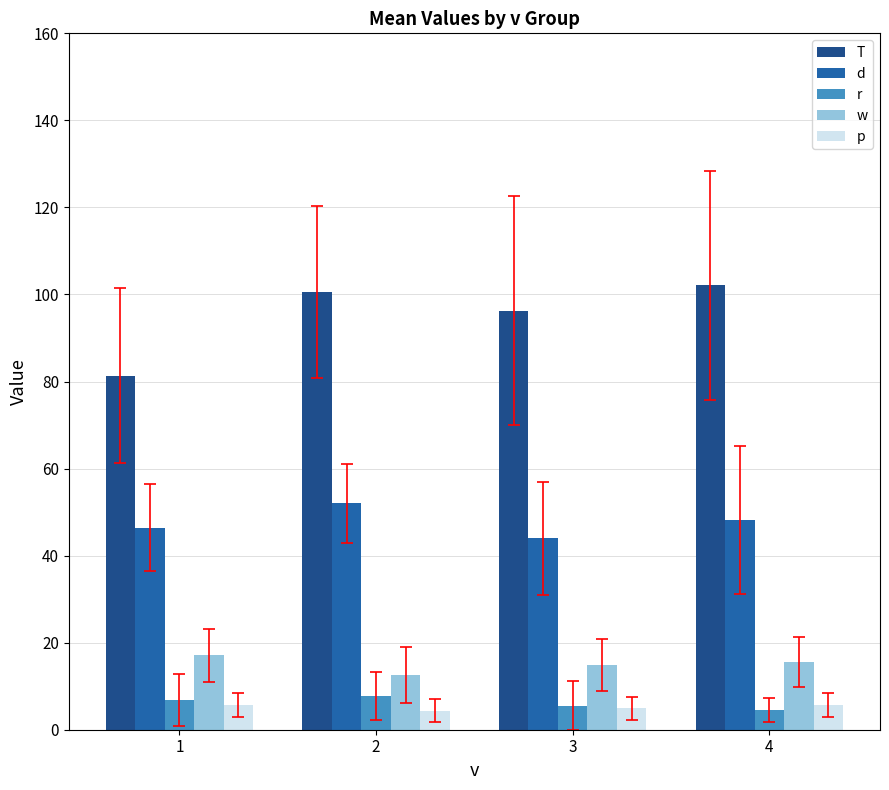

Which series has the widest spread of values?

T